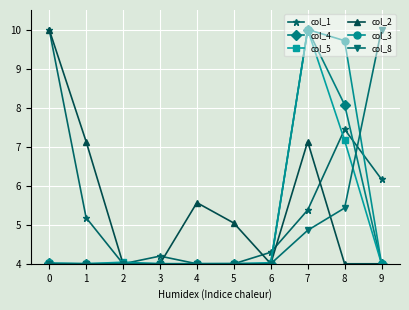

What is the sum of all col_4 values?

50.1